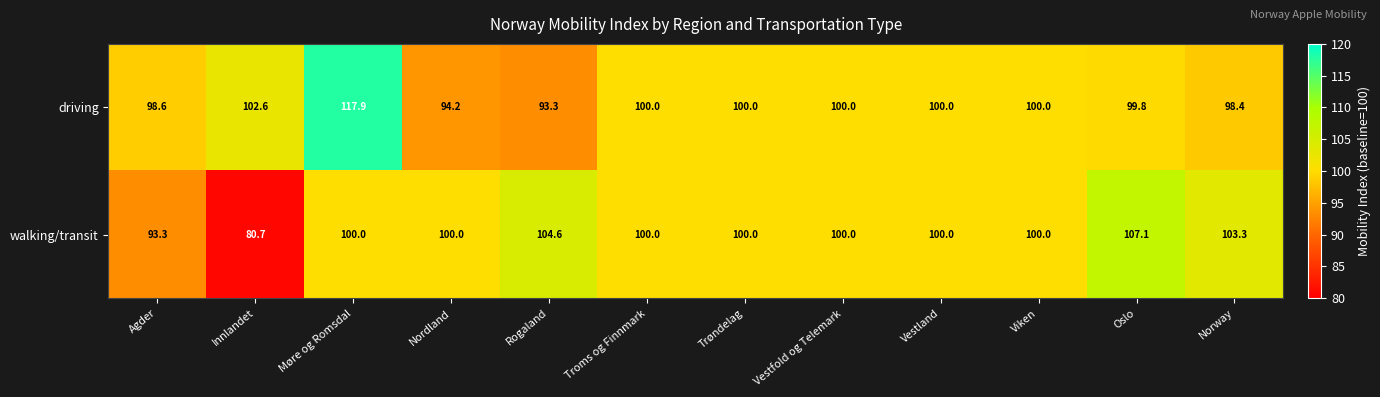

True or false: walking/transit has a value of 103.3 at Norway.

True